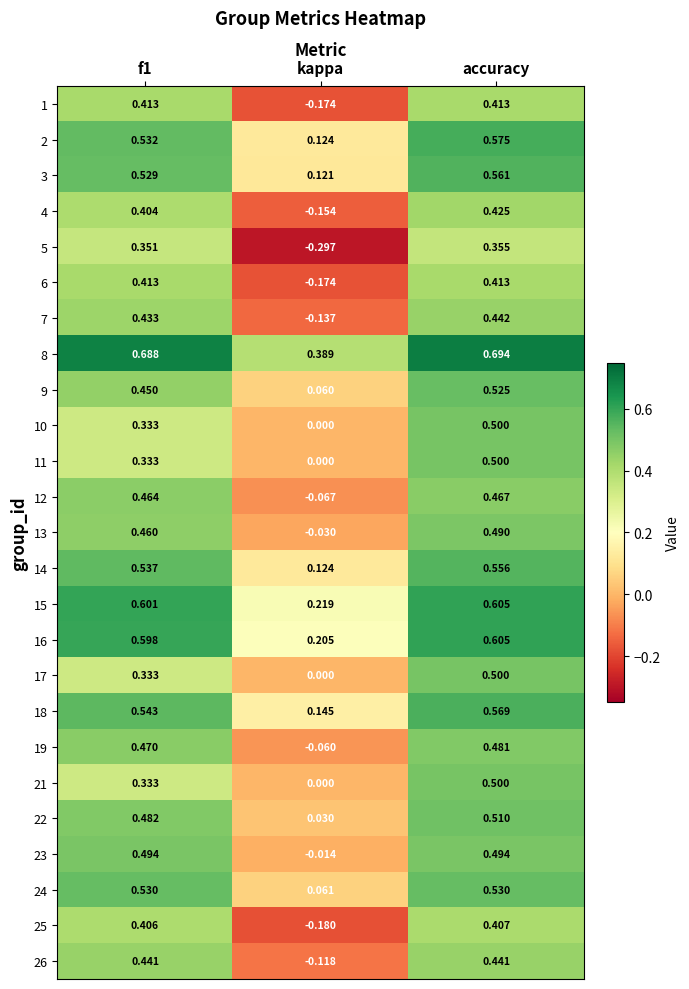

How many values in the 7 series exceed 0?

2